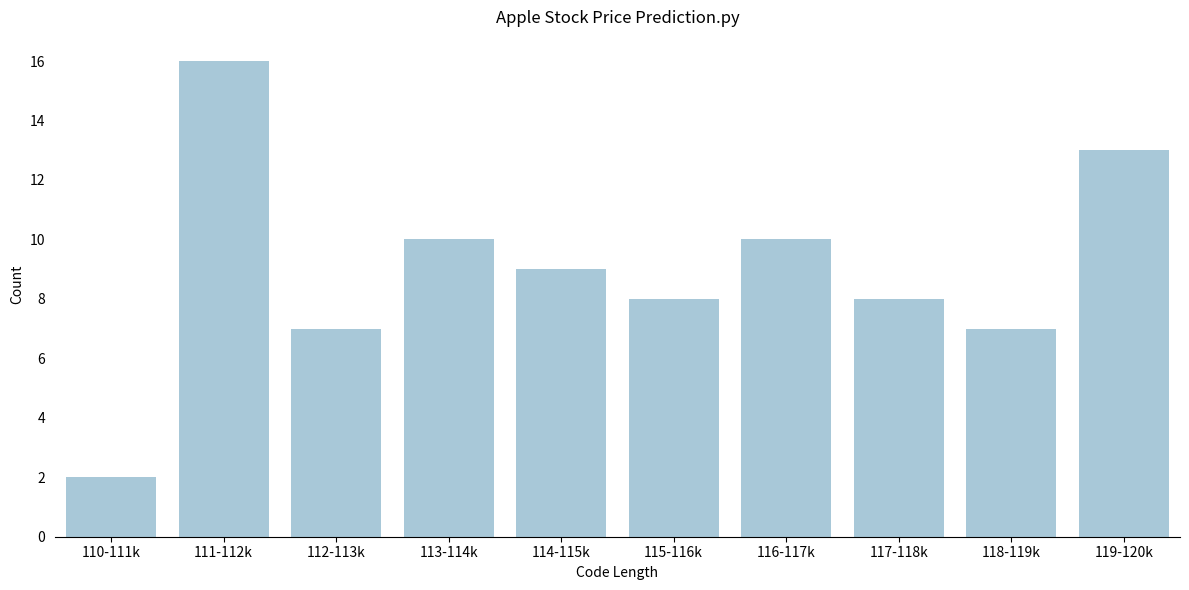

Reading right to left, extract all data points from this chart.

119-120k=13	118-119k=7	117-118k=8	116-117k=10	115-116k=8	114-115k=9	113-114k=10	112-113k=7	111-112k=16	110-111k=2